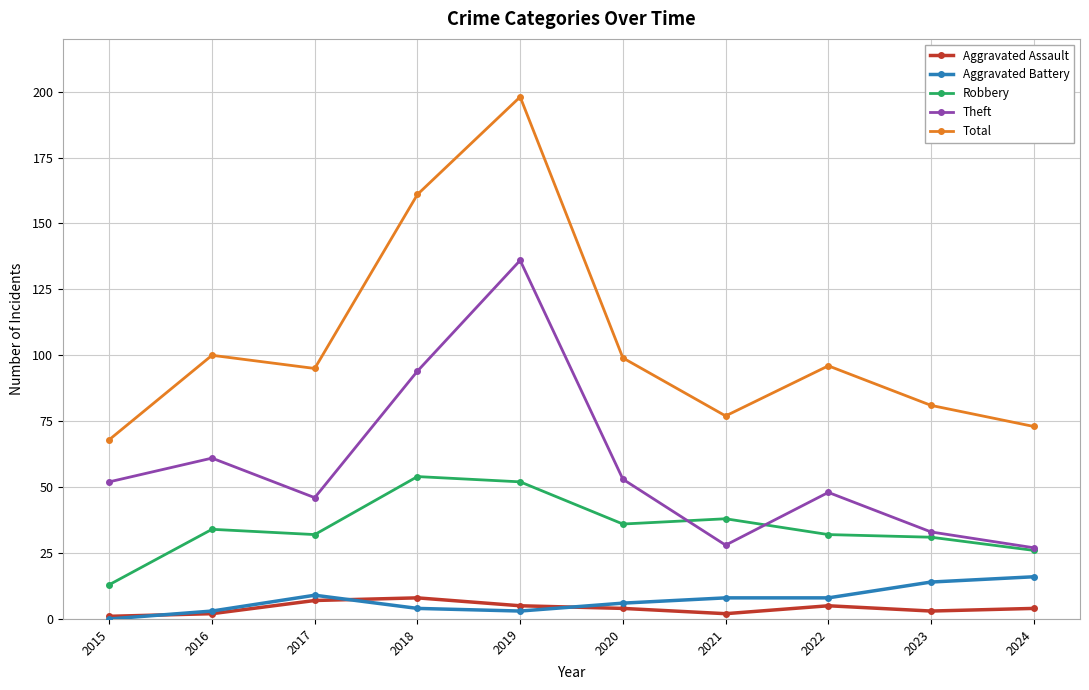

How many interior local peaks does the Theft series have?

3